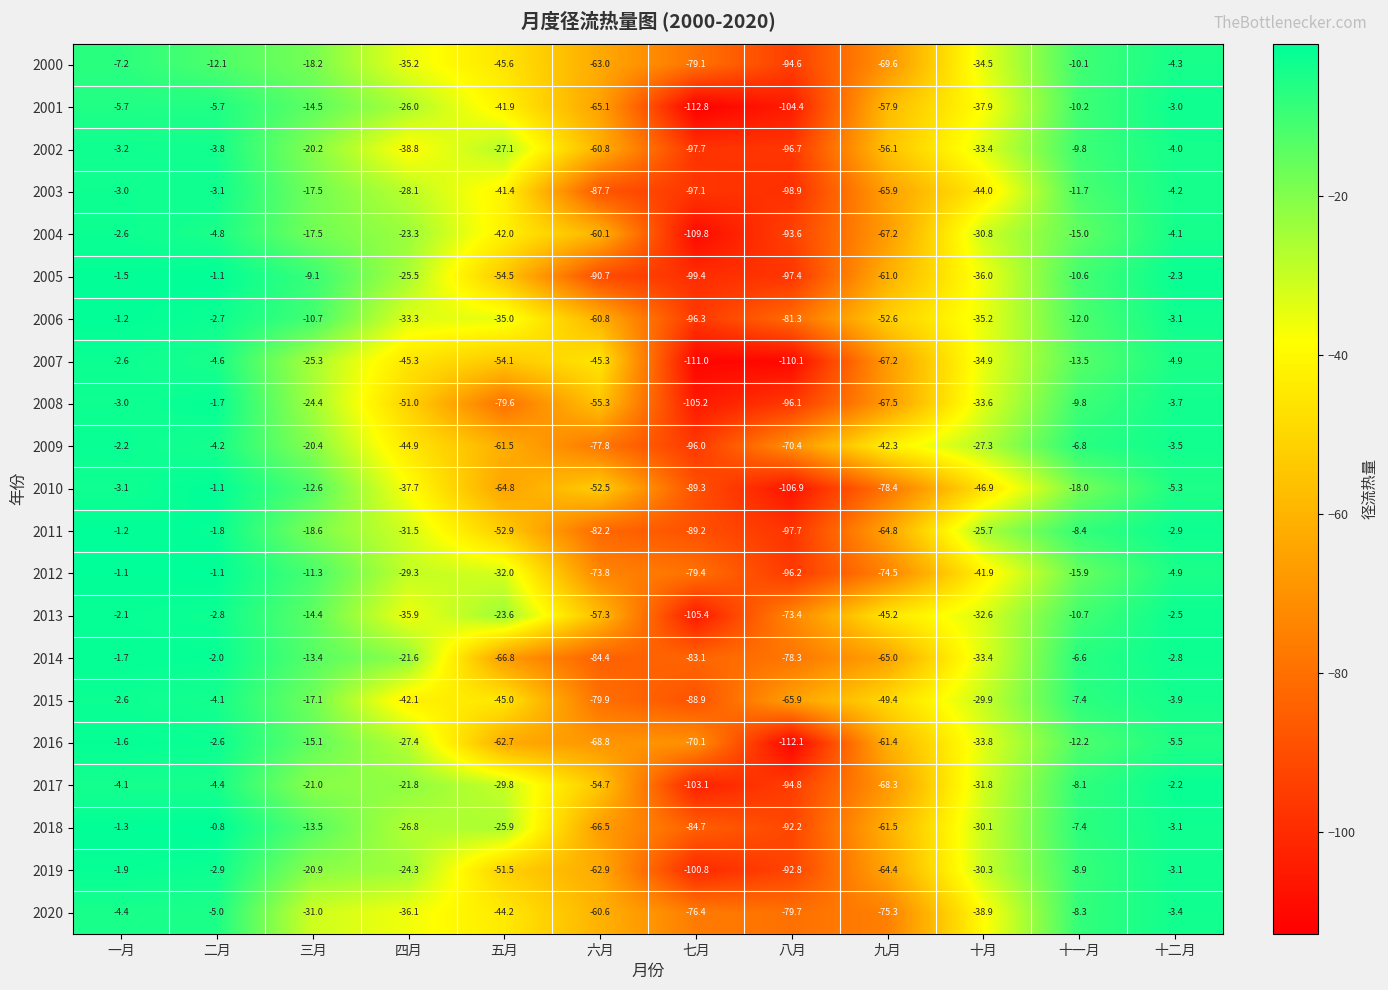

The 2012 series shows -3.3 at 三月. True or false?

False